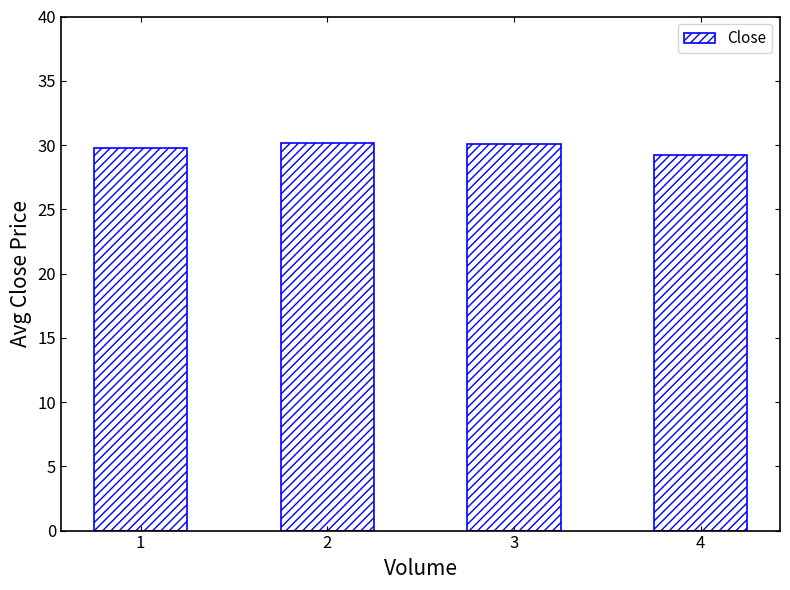

The chart shows a value of 30.1 at 3. True or false?

True